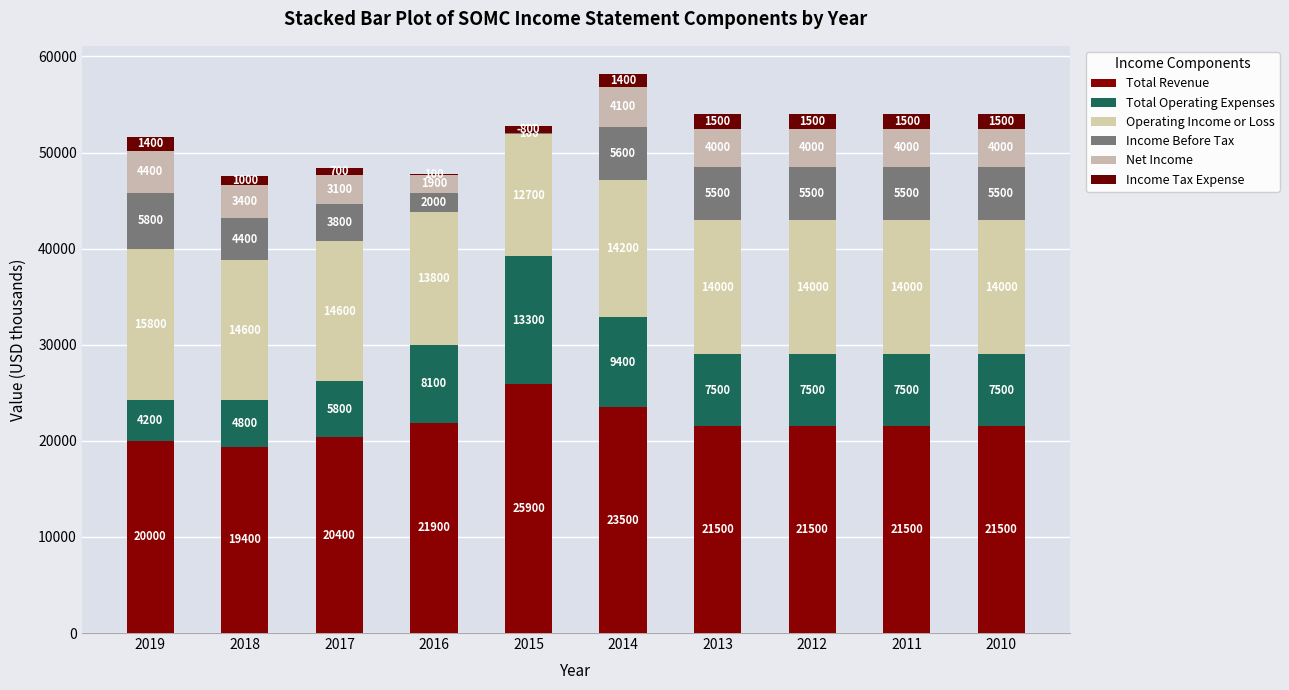

At which category is the sum across all series the highest?

2014